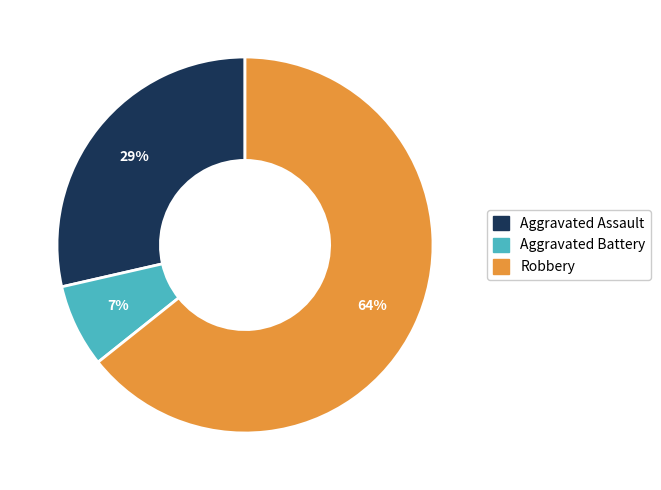

The Aggravated Battery slice represents 7% of the pie. True or false?

True